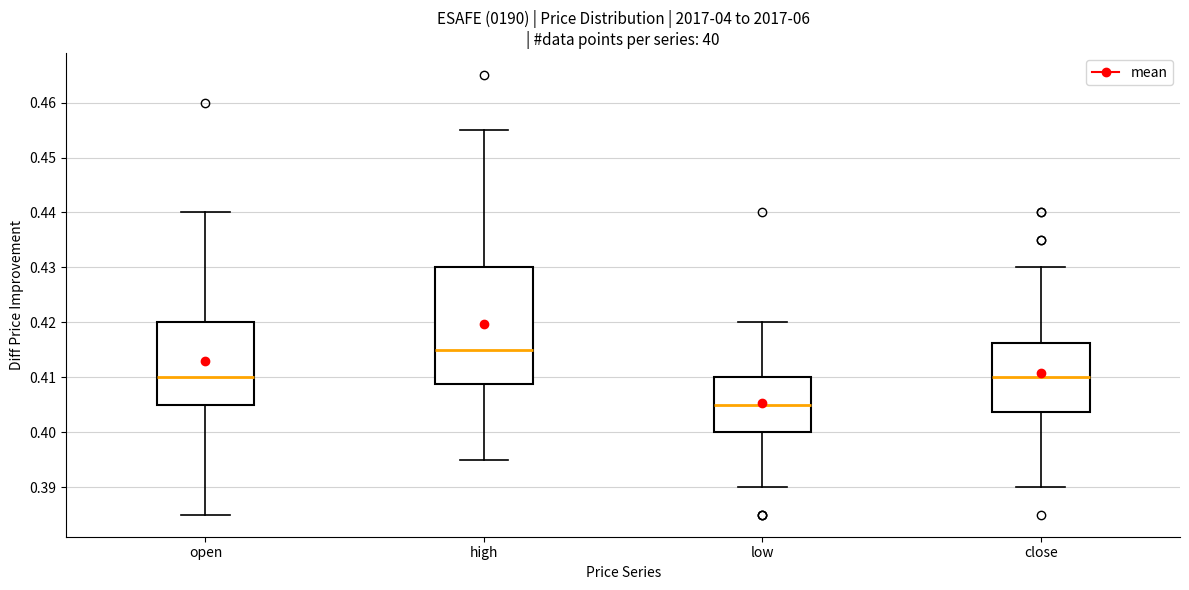

Where does the upper whisker of the box for low end on the y-axis? The values are not printed on the chart, so give them approximately, as read against the axis.

0.420